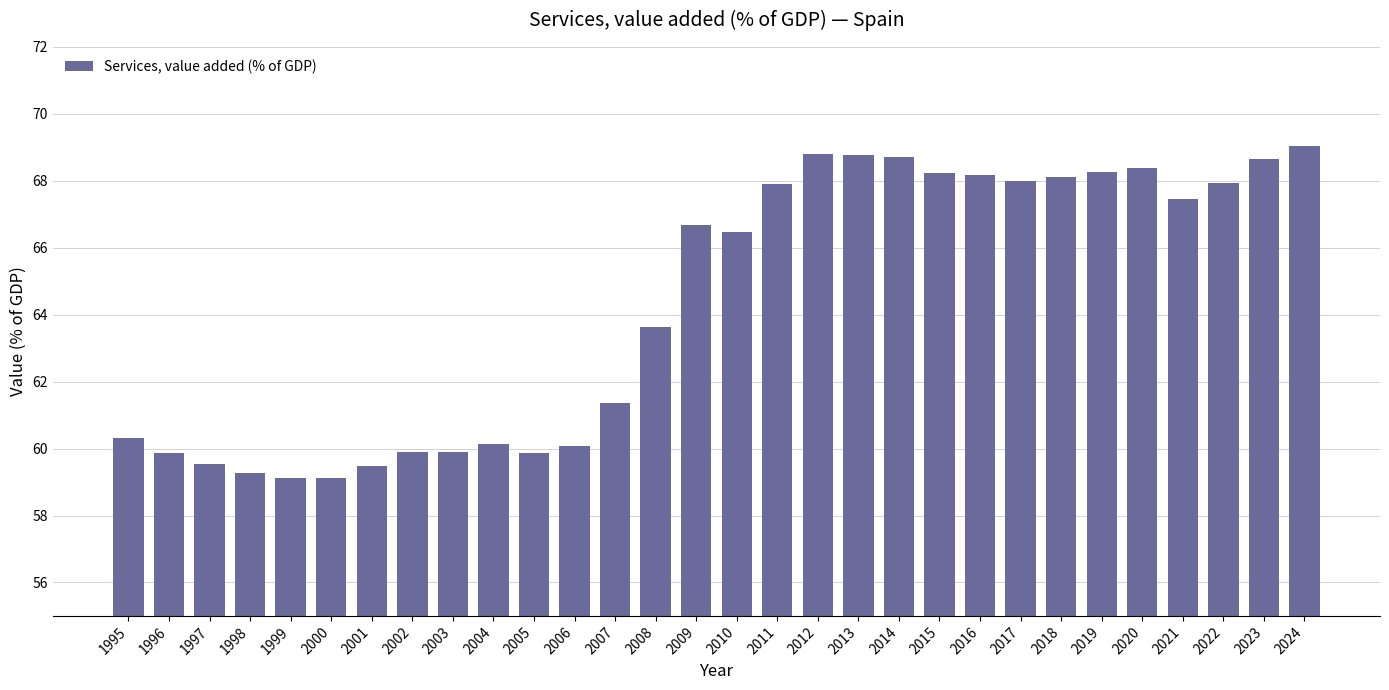

What is the sum of the values at 2017 and 2009?

134.7